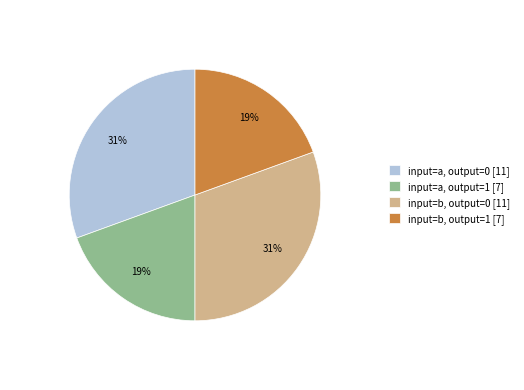

Is there any slice that represents more than half of the pie?

No